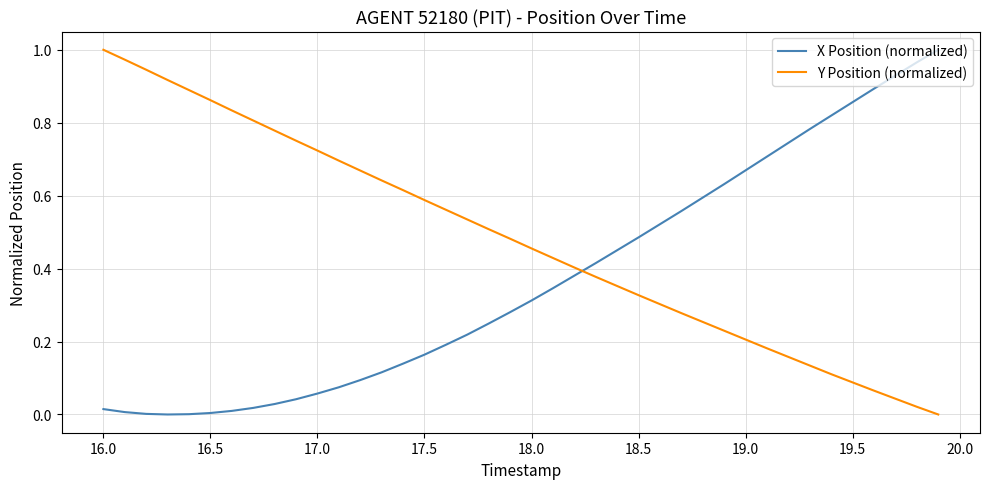

At how many categories does at least one series exceed 0?

40